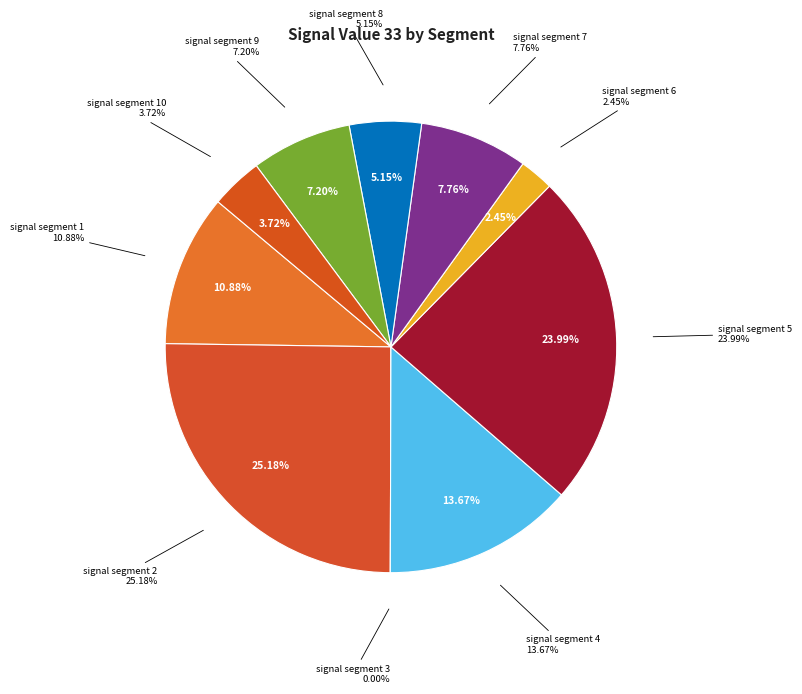

To the nearest percent, what is the combined percentage of signal segment 6 and signal segment 3?

2%